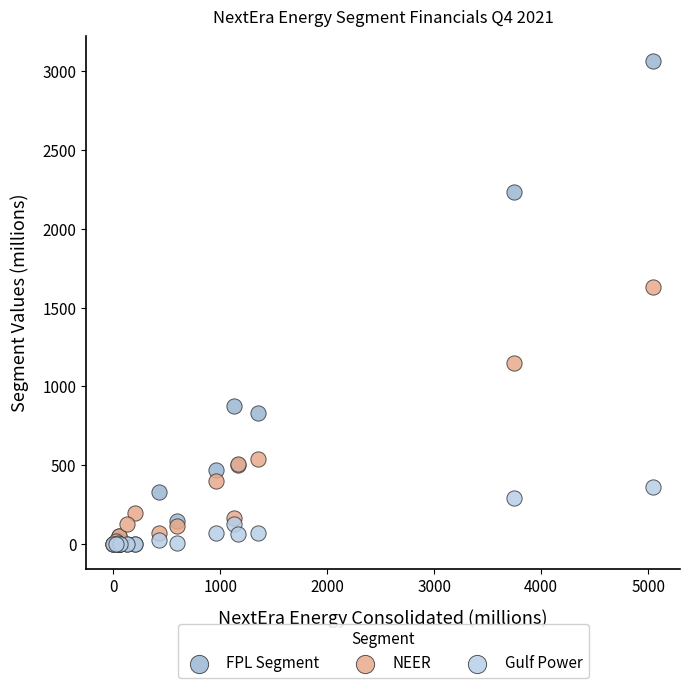

Across all series, what Y value is closest to 1532?

1633